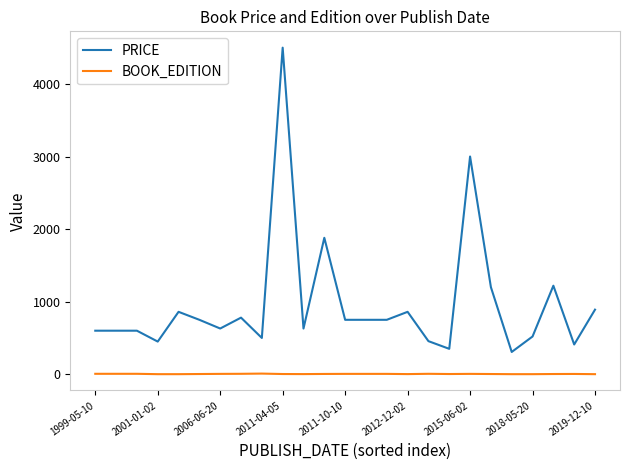

Which series has the largest range (max minus min)?

PRICE